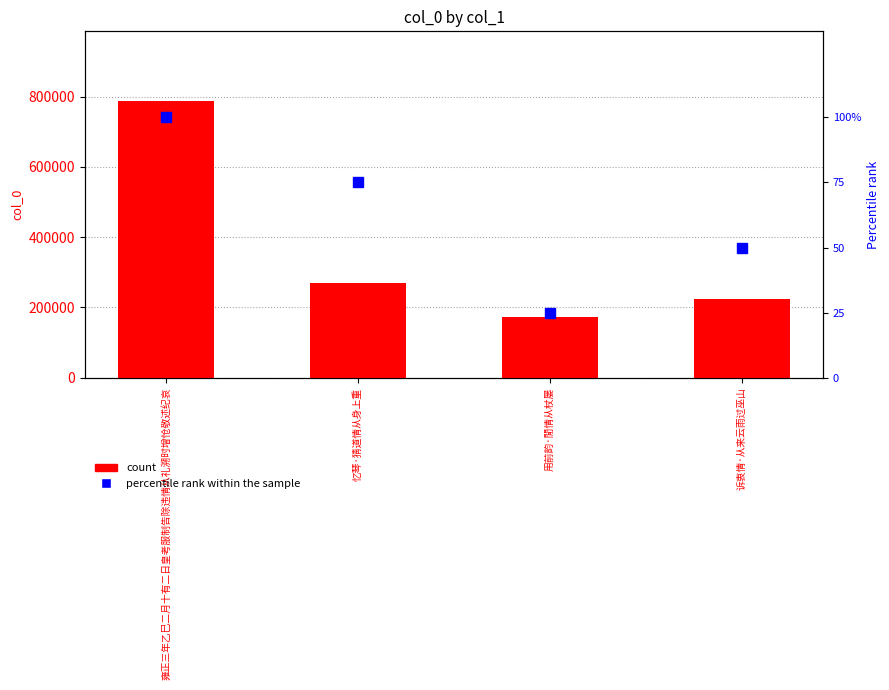

Is it true that count equals 225396 at 诉衷情·从来云雨过巫山?

True